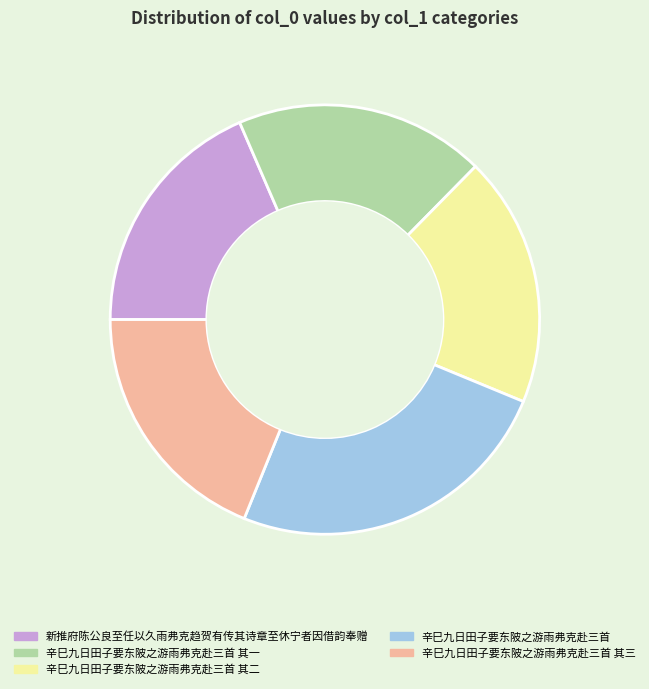

What is the largest slice in the pie chart?

辛巳九日田子要东陂之游雨弗克赴三首